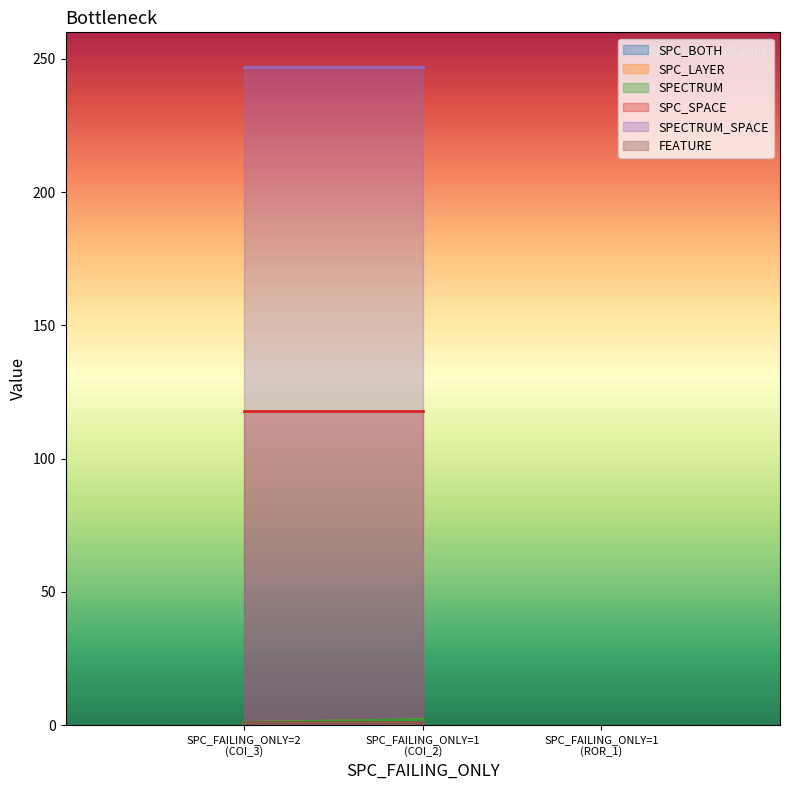

Is the value of SPC_LAYER at SPC_FAILING_ONLY=1 (COI_2) greater than the value of SPC_BOTH at SPC_FAILING_ONLY=2 (COI_3)?

Yes